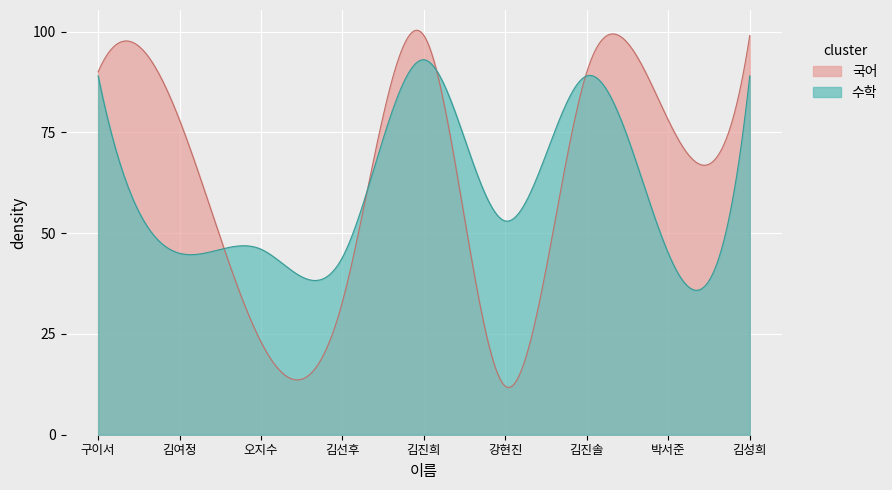

After their last crossing, which series has the higher values: 수학 or 국어?

국어